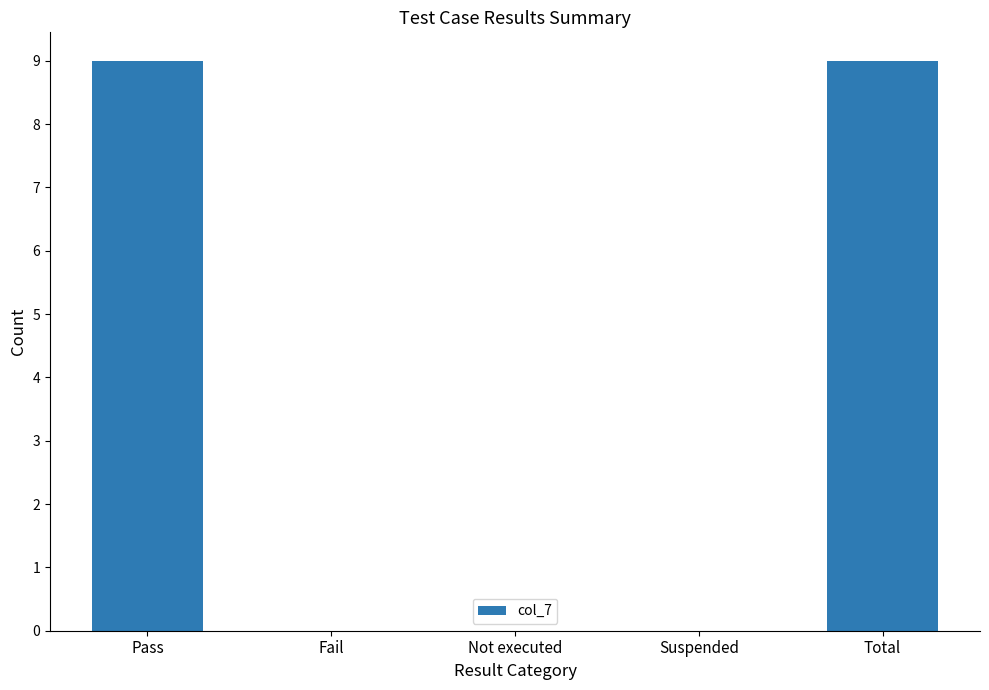

Read the value at Total.

9